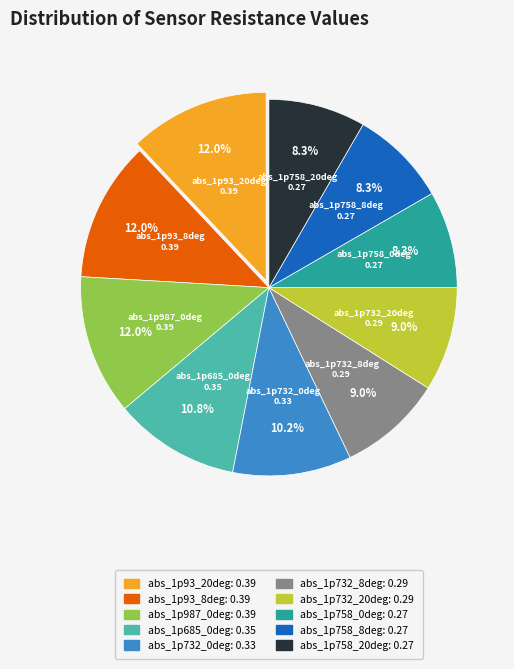

Does any single category account for the majority?

No